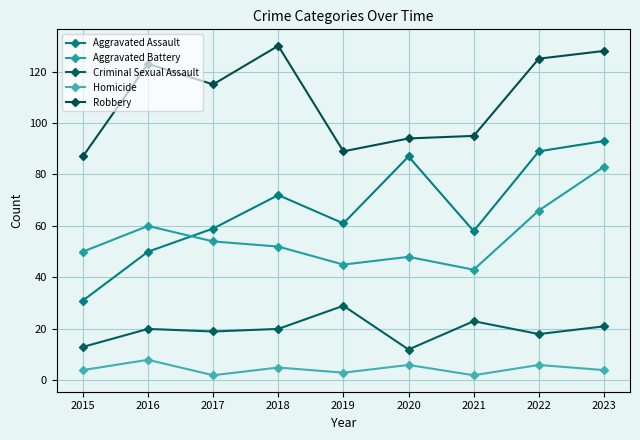

Reading left to right, what are all the values shown in this chart?

Aggravated Assault: 31	50	59	72	61	87	58	89	93
Aggravated Battery: 50	60	54	52	45	48	43	66	83
Criminal Sexual Assault: 13	20	19	20	29	12	23	18	21
Homicide: 4	8	2	5	3	6	2	6	4
Robbery: 87	123	115	130	89	94	95	125	128